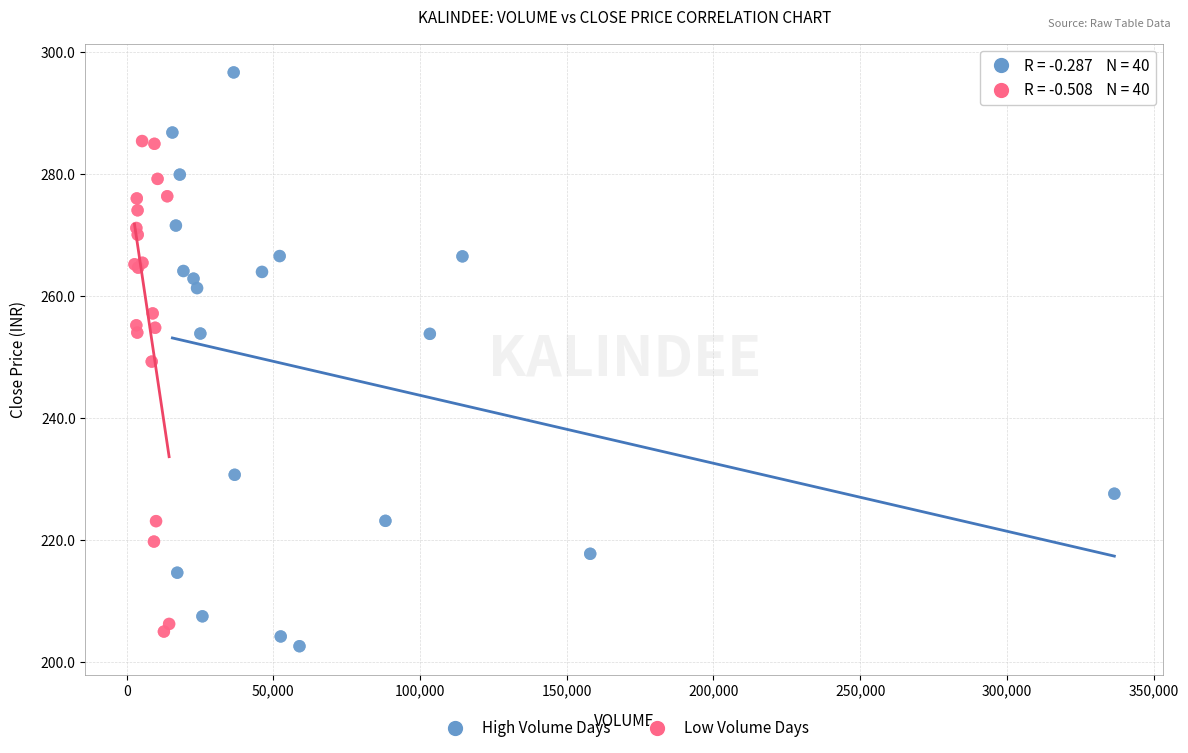

Which series has the widest spread of Y values?

High Volume Days